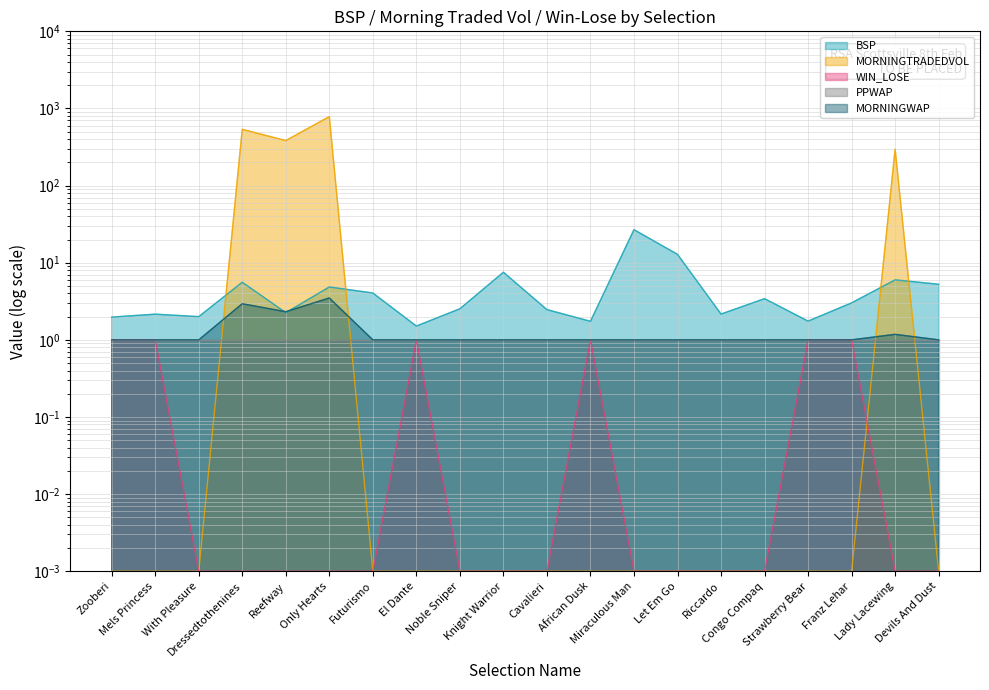

The WIN_LOSE series shows 0.0 at Devils And Dust. True or false?

False